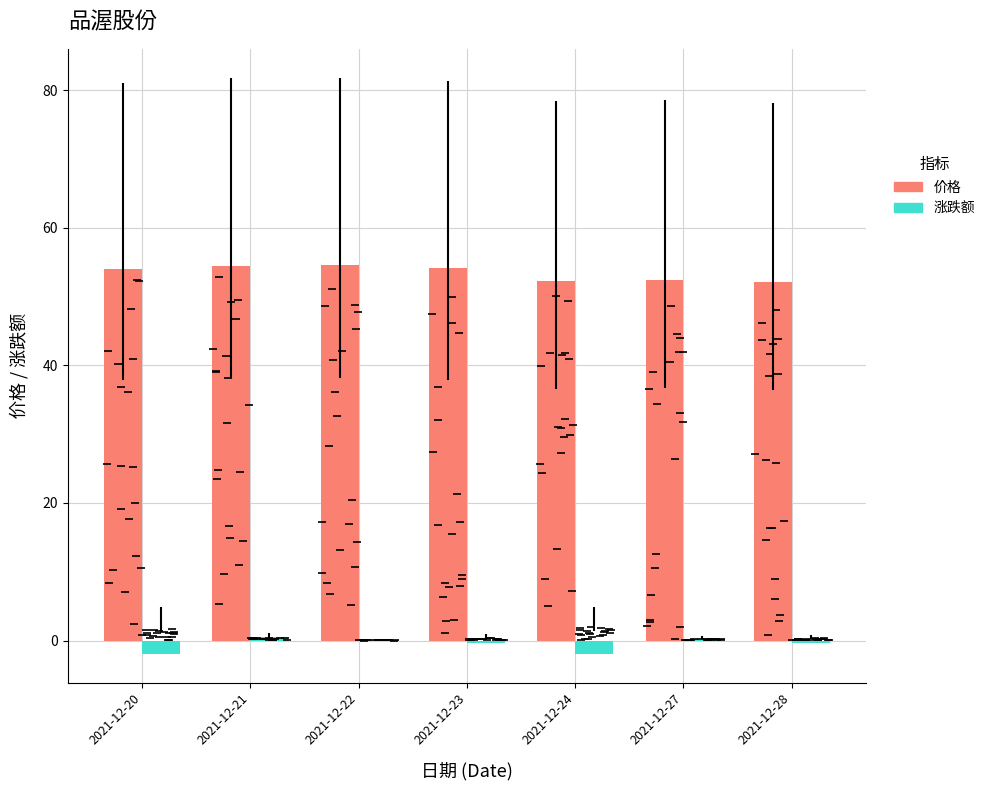

Reading right to left, list all the values displayed in this chart.

价格: 2021-12-28=52.1	2021-12-27=52.4	2021-12-24=52.2	2021-12-23=54.2	2021-12-22=54.5	2021-12-21=54.5	2021-12-20=54.0
涨跌额: 2021-12-28=-0.3	2021-12-27=0.3	2021-12-24=-1.9	2021-12-23=-0.4	2021-12-22=0.1	2021-12-21=0.5	2021-12-20=-2.0